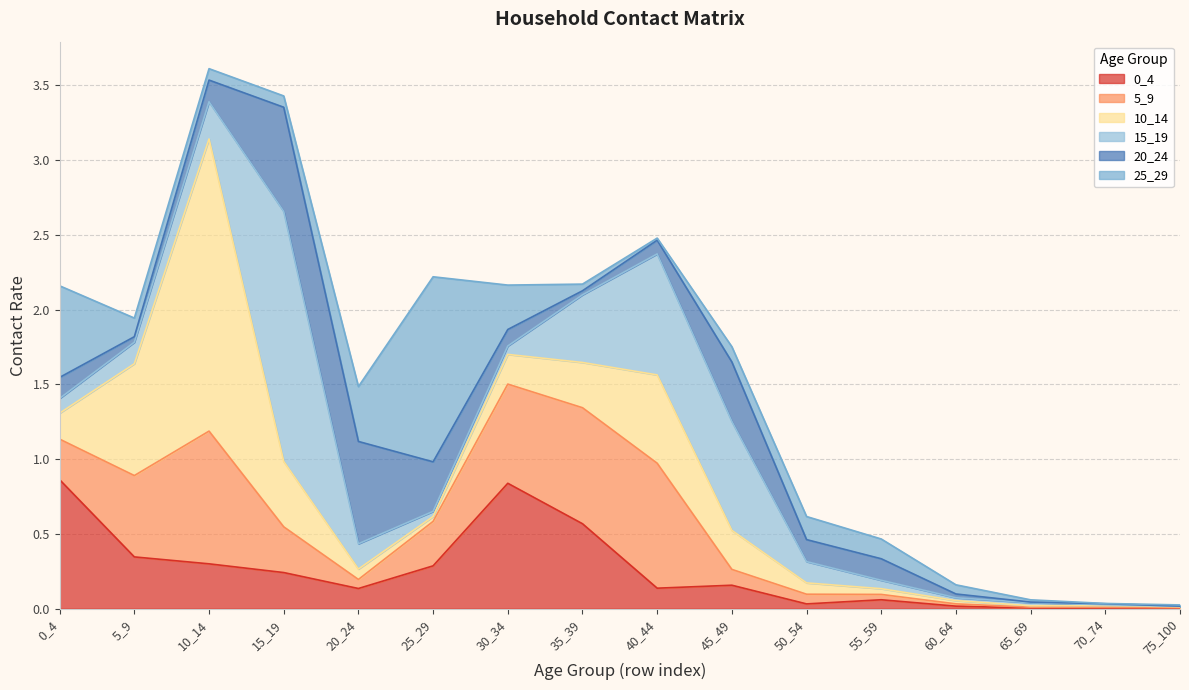

True or false: 10_14 and 15_19 intersect in this chart.

True